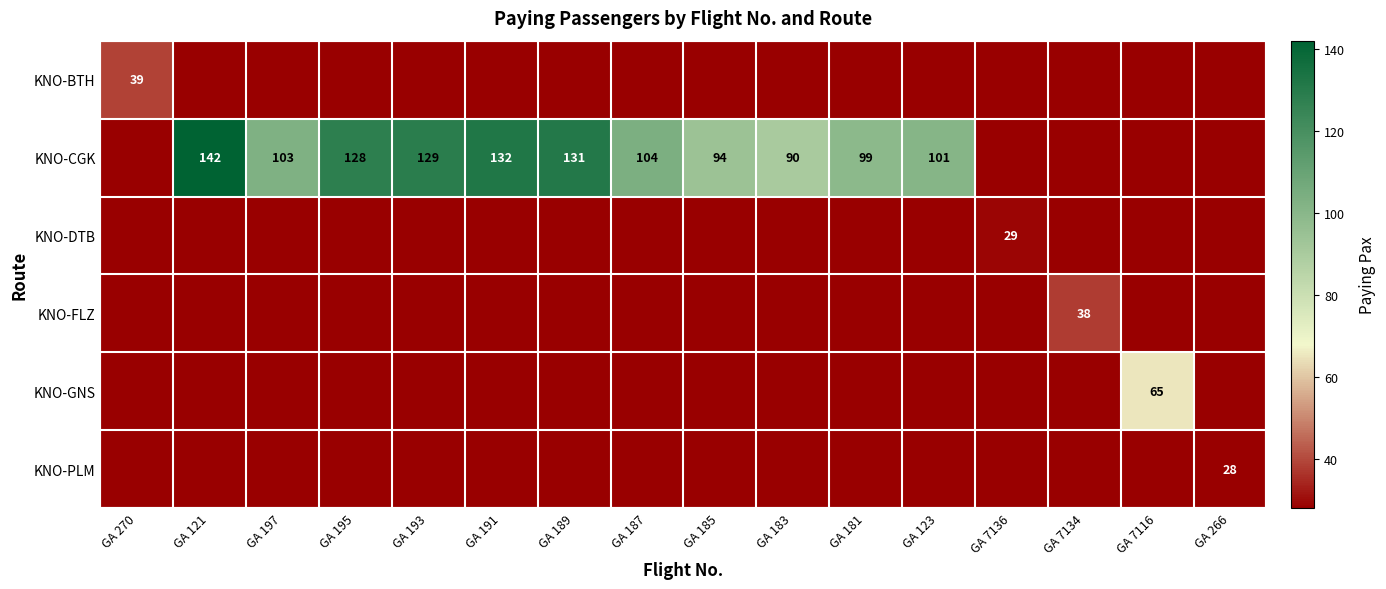

What is the maximum value shown in the chart?

142